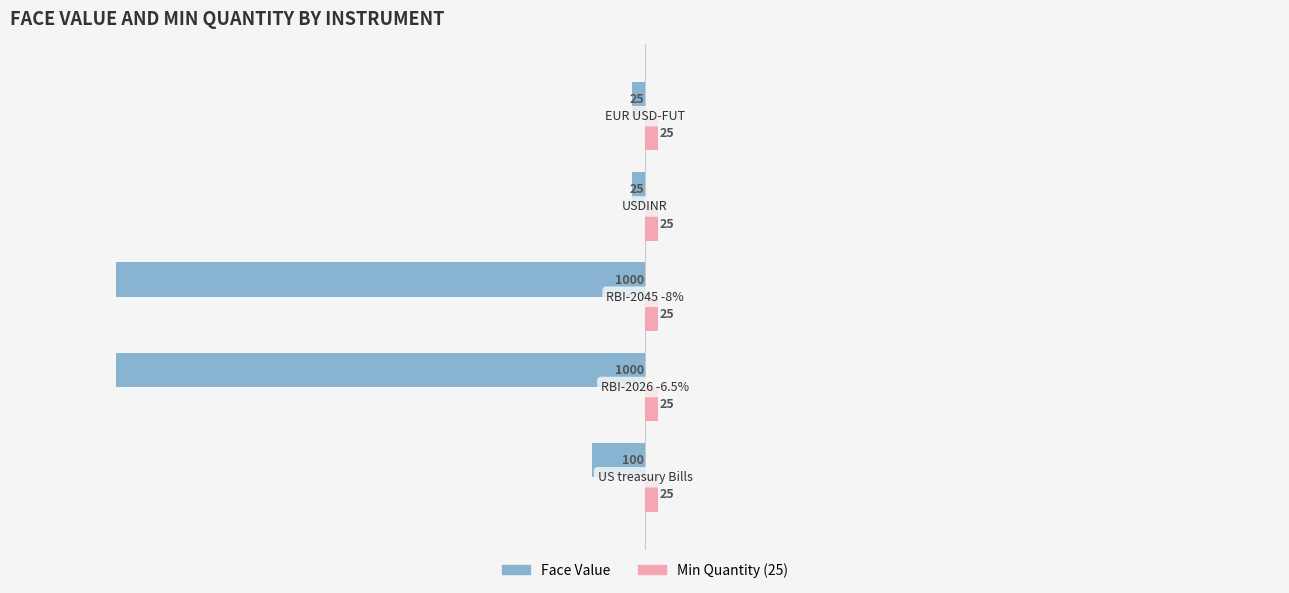

What is the smallest value displayed?

-1000